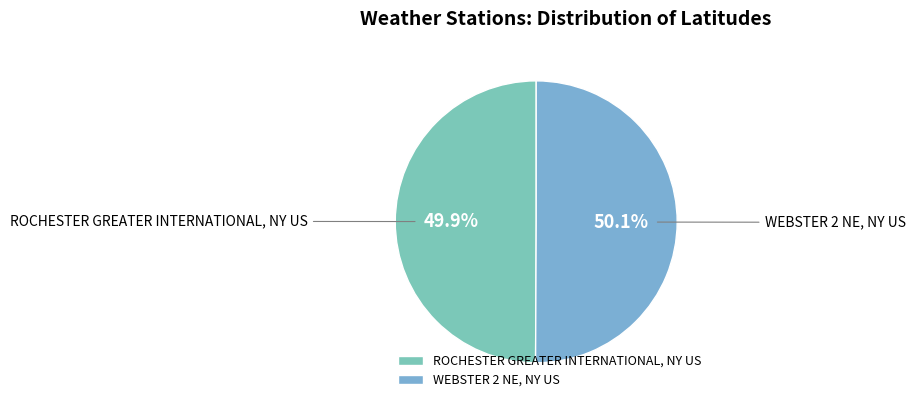

What portion of the pie excludes WEBSTER 2 NE, NY US?

49.9%